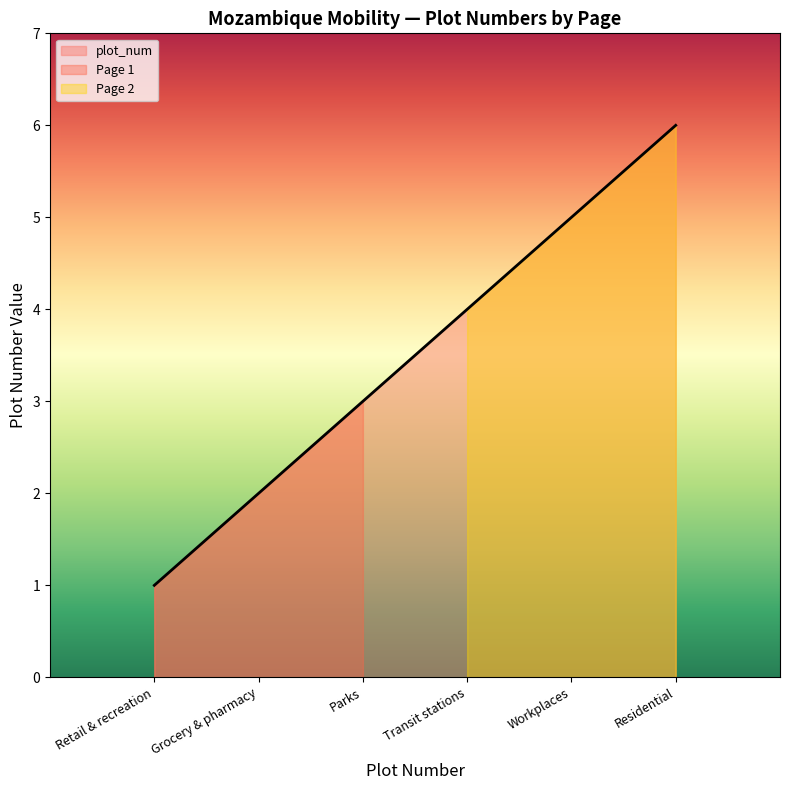

The chart shows a value of 4 at Transit stations. True or false?

True